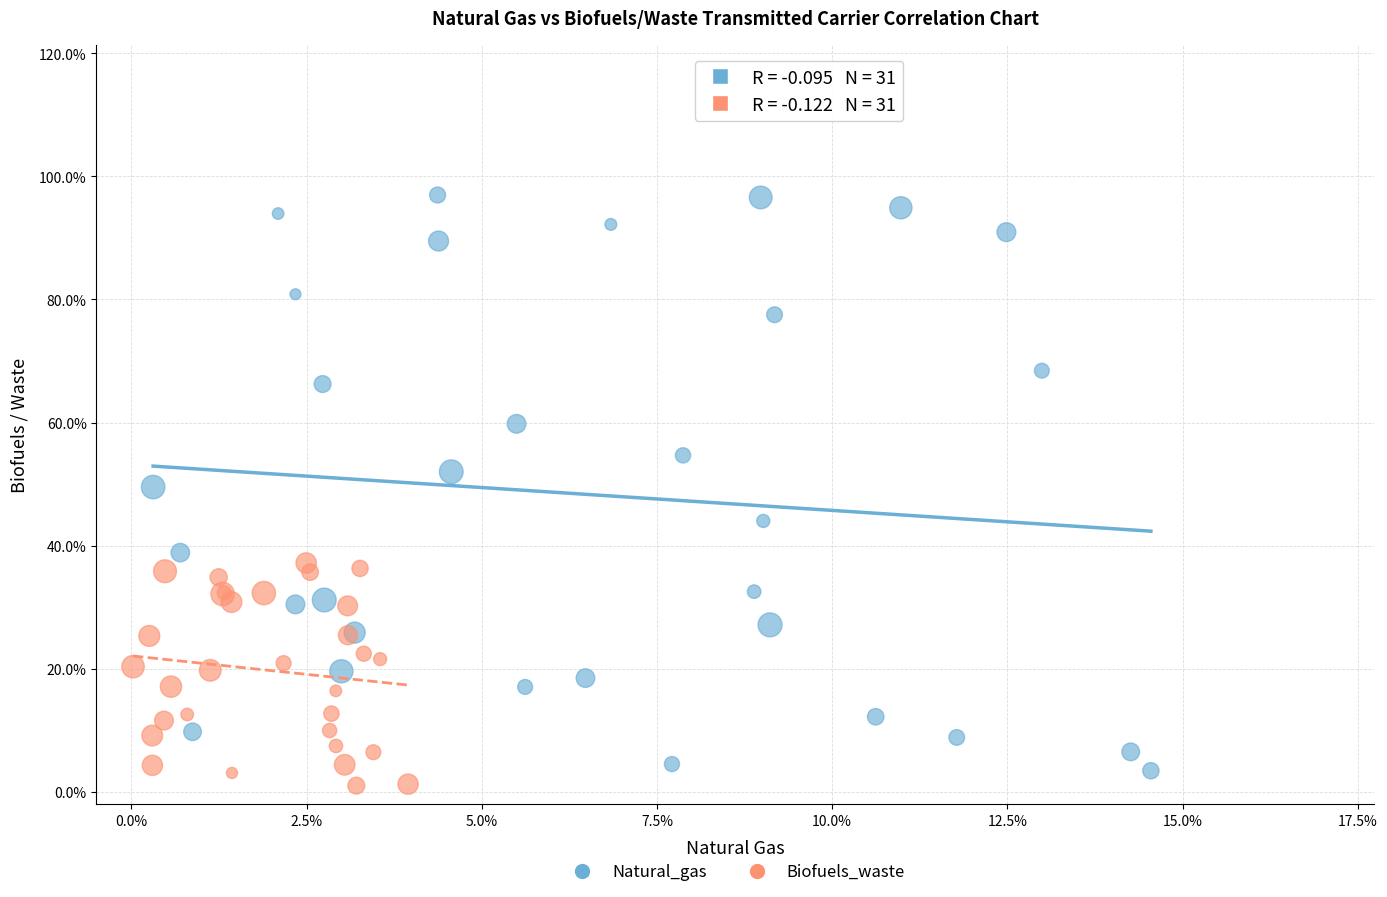

Which series contains the lowest Y value?

Biofuels_waste